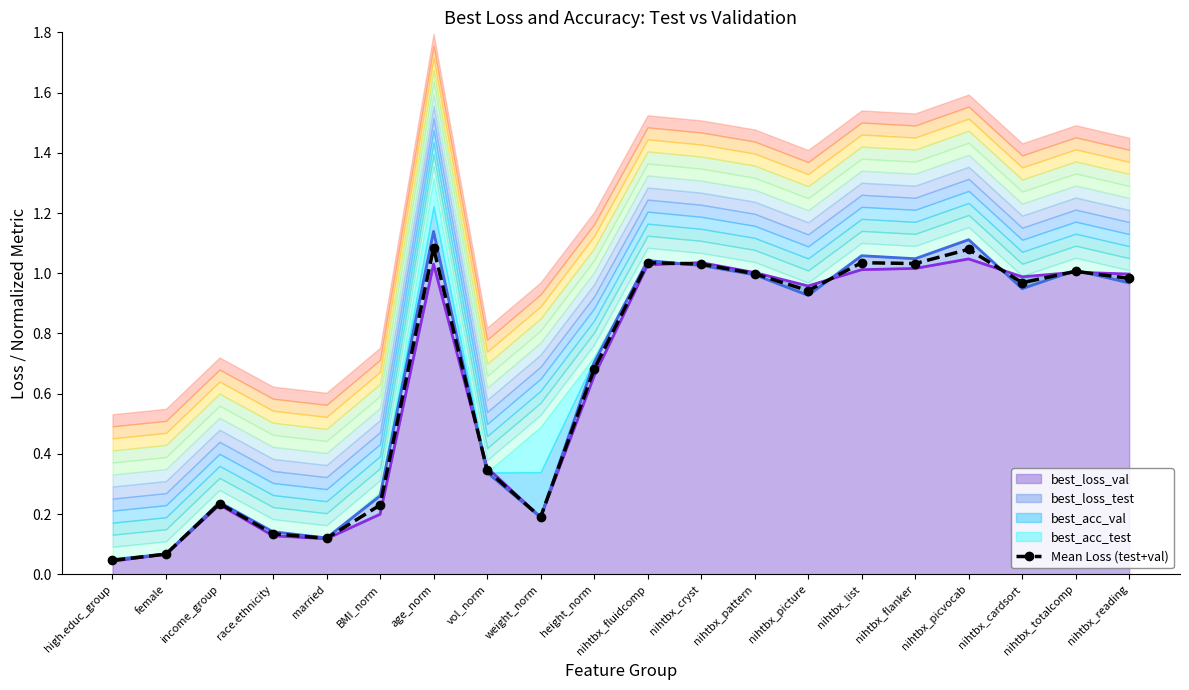

True or false: the data shows 0.2 at race.ethnicity.

False